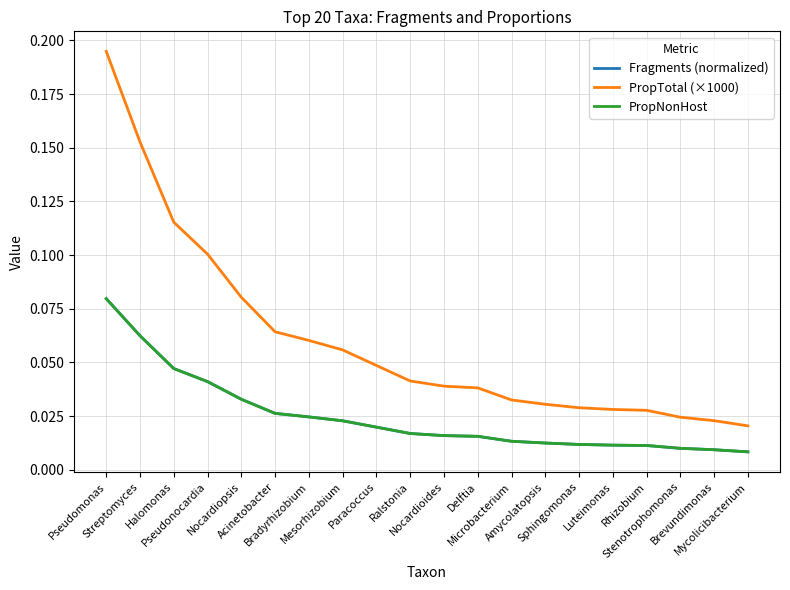

At which category is the sum across all series the highest?

Pseudomonas